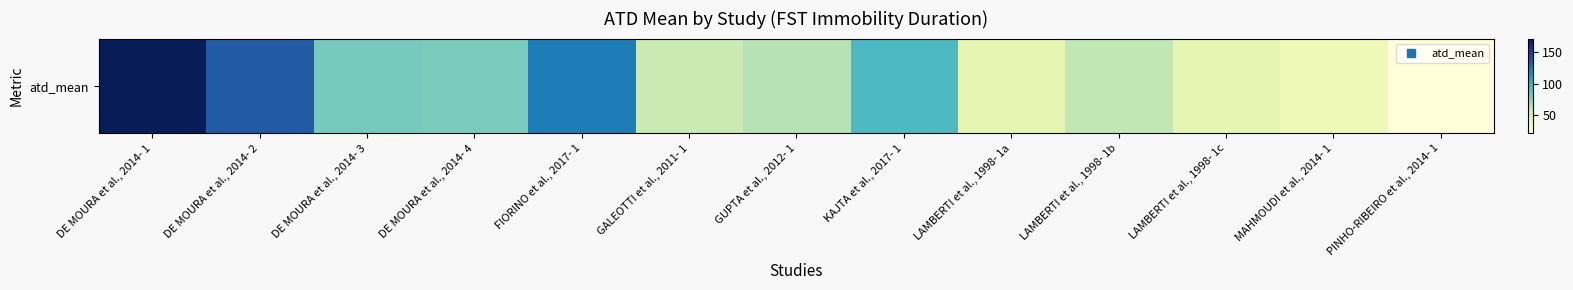

What is the maximum value shown in the chart?

172.0